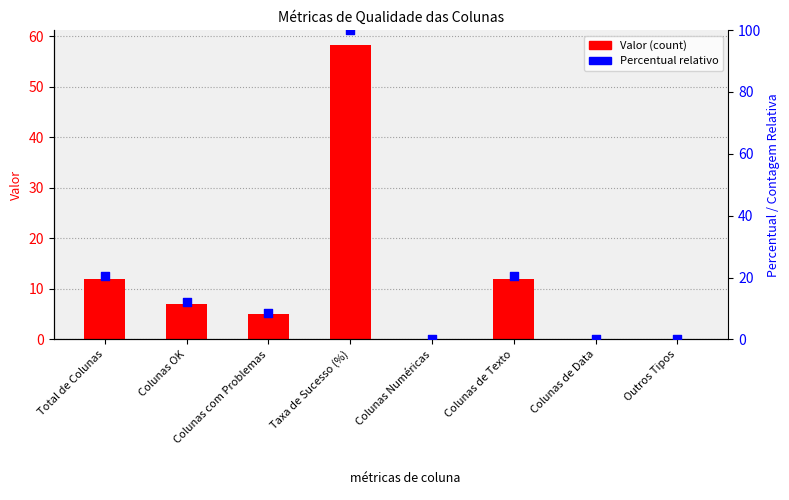

What is the total value across all series at Colunas com Problemas?

13.6